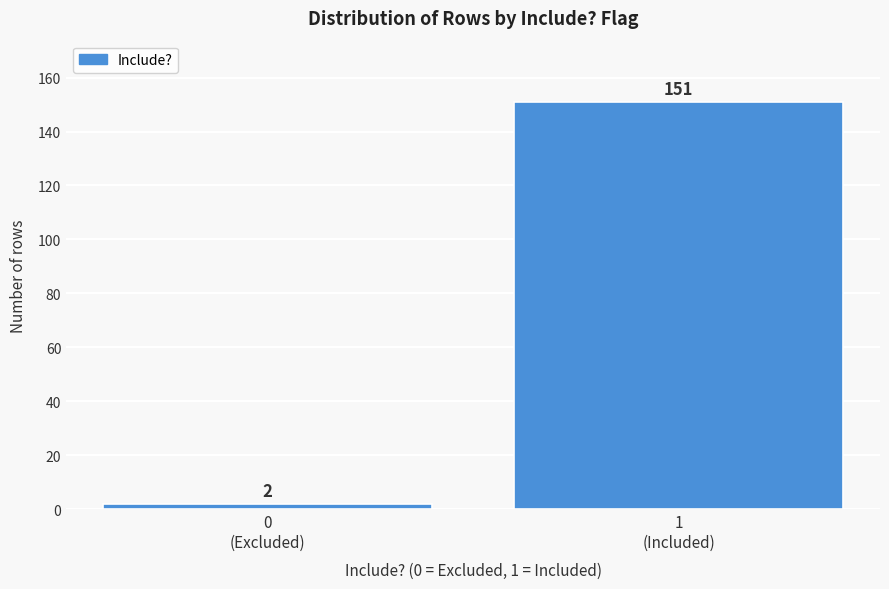

Reading left to right, what are all the values shown in this chart?

2	151